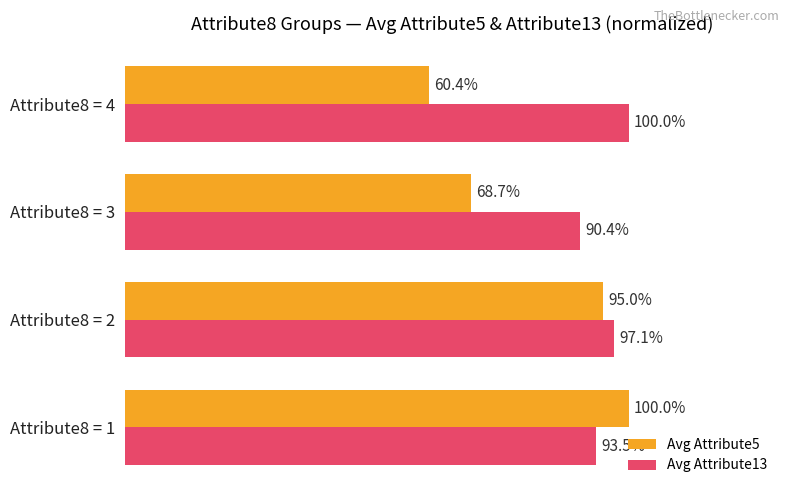

Where is Avg Attribute13 nearest to the value 95?

Attribute8 = 1